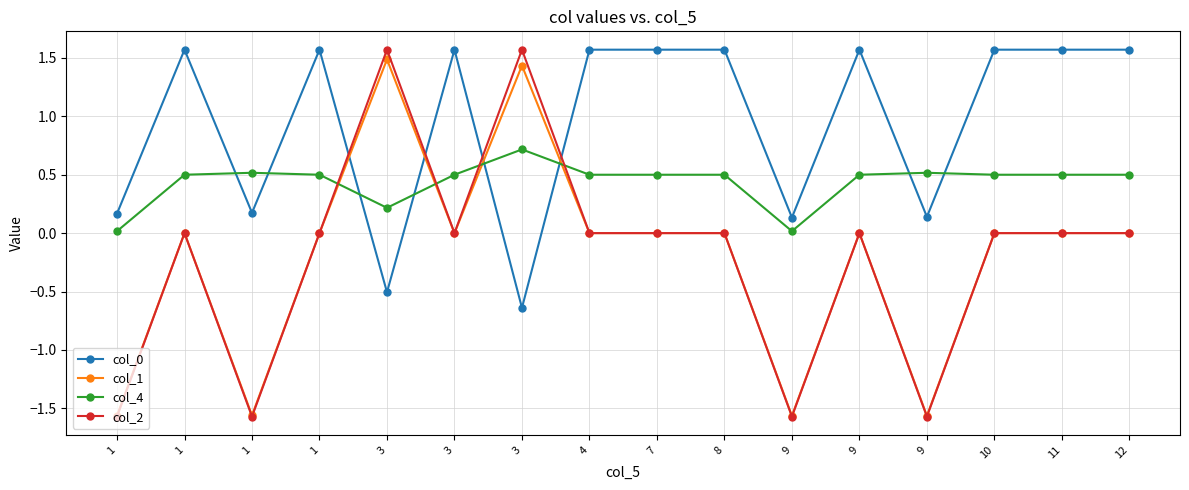

Reading right to left, transcribe all the data shown in this chart.

col_0: 1.6	1.6	1.6	0.1	1.6	0.1	1.6	1.6	1.6	-0.6	1.6	-0.5	1.6	0.2	1.6	0.2
col_1: 0.0	0.0	0.0	-1.6	0.0	-1.6	0.0	0.0	0.0	1.4	0.0	1.5	0.0	-1.6	0.0	-1.6
col_4: 0.5	0.5	0.5	0.5	0.5	0.0	0.5	0.5	0.5	0.7	0.5	0.2	0.5	0.5	0.5	0.0
col_2: 0.0	0.0	0.0	-1.6	0.0	-1.6	0.0	0.0	0.0	1.6	0.0	1.6	0.0	-1.6	0.0	-1.6